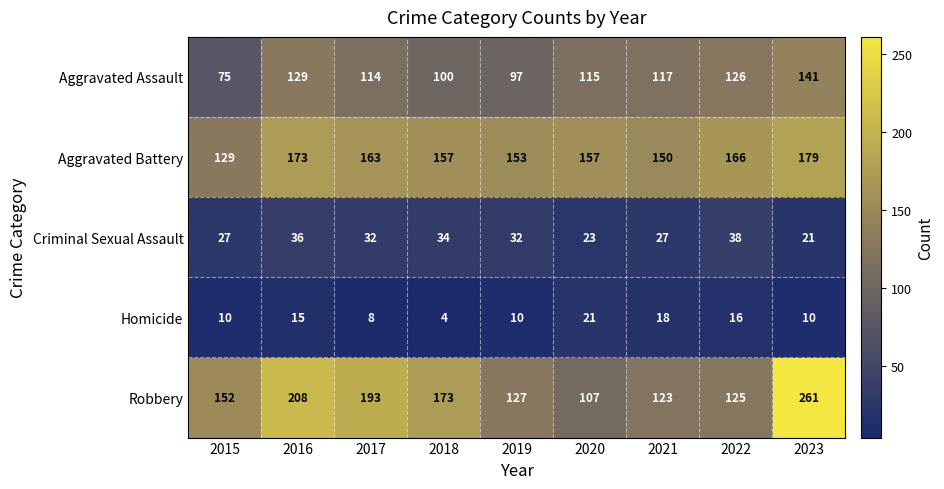

At which category is the sum across all series the highest?

2023